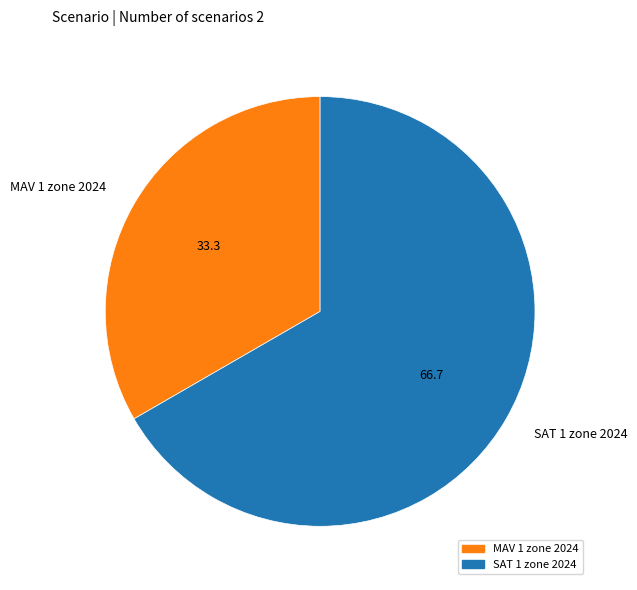

Which slice represents more than half of the pie?

SAT 1 zone 2024